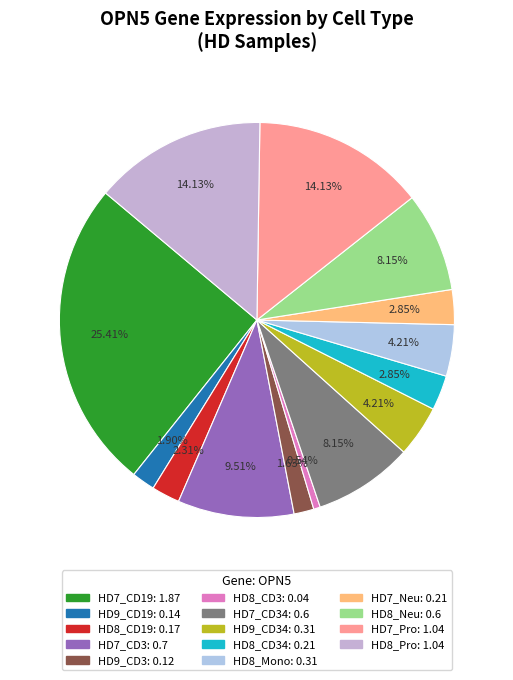

Rank the categories by value from highest to lowest.

HD7_CD19, HD7_Pro, HD8_Pro, HD7_CD3, HD7_CD34, HD8_Neu, HD9_CD34, HD8_Mono, HD8_CD34, HD7_Neu, HD8_CD19, HD9_CD19, HD9_CD3, HD8_CD3